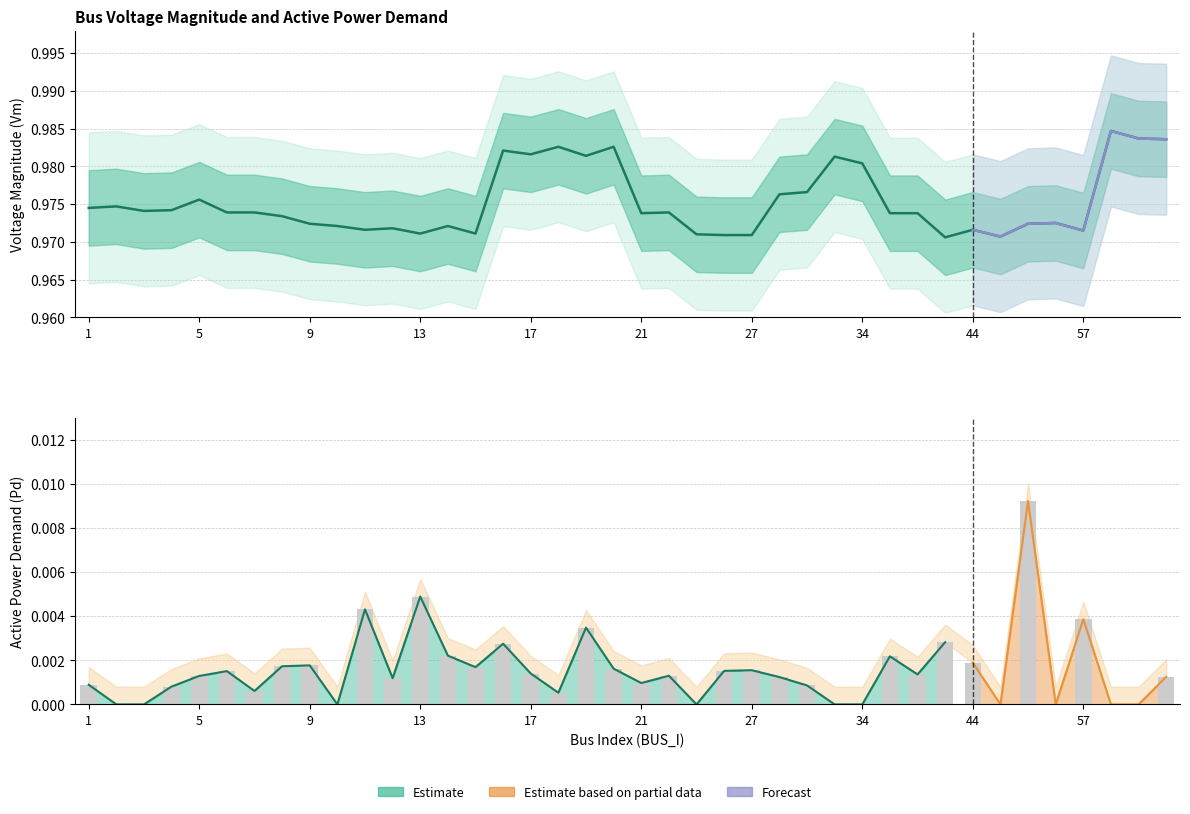

Count the Vm_lower values in the range 0 to 1.

40